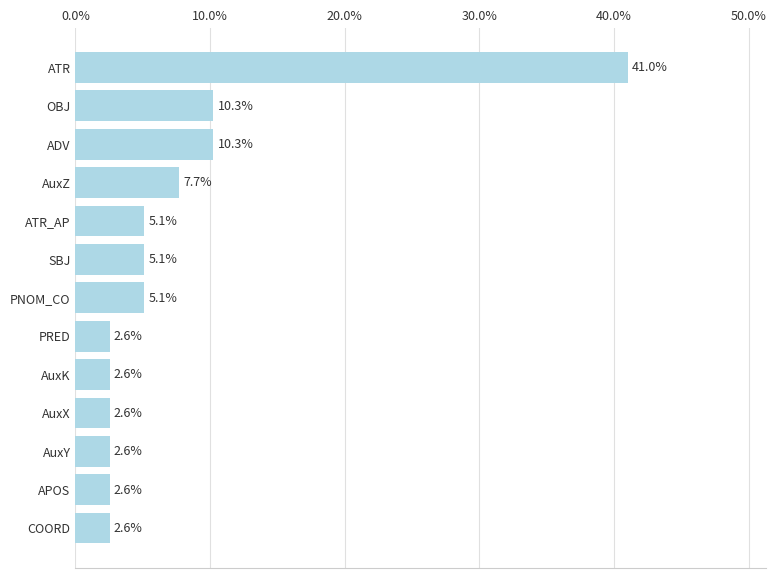

The value at AuxK is 2.6. True or false?

True